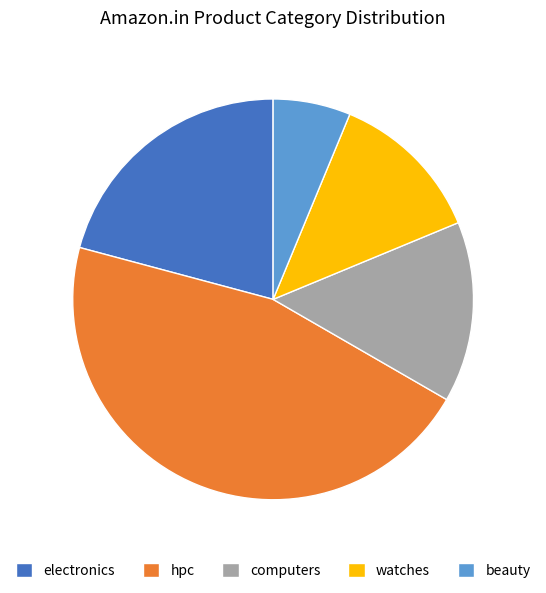

Rank the categories by value from lowest to highest.

beauty, watches, computers, electronics, hpc